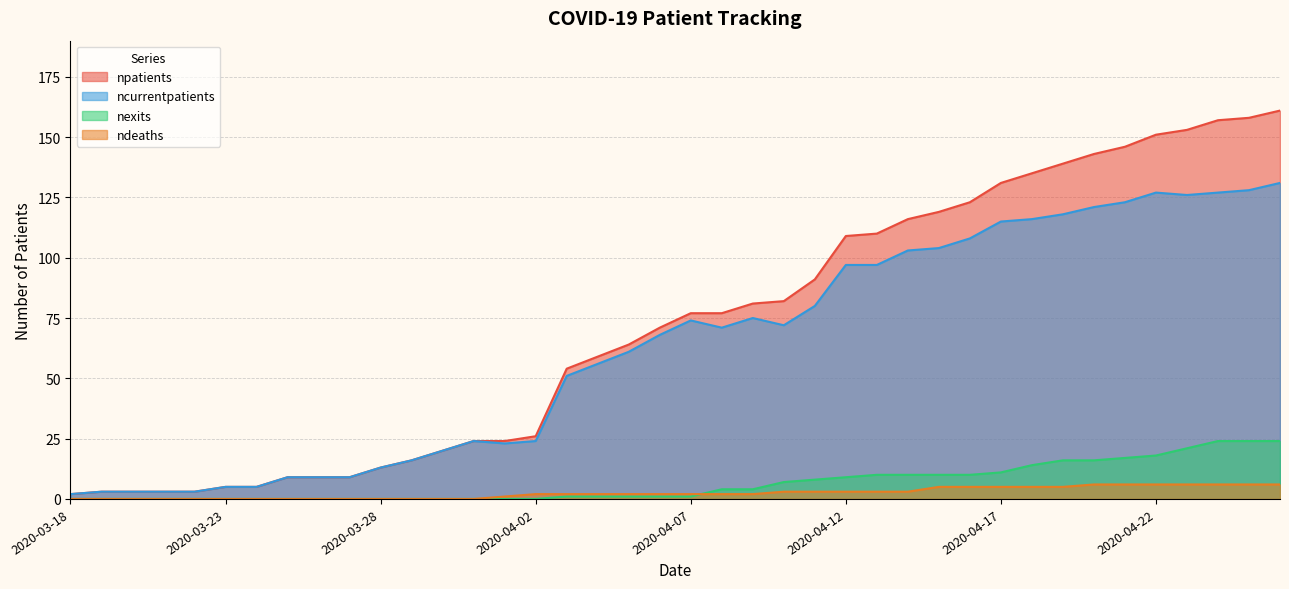

What is the minimum value for ncurrentpatients?

2